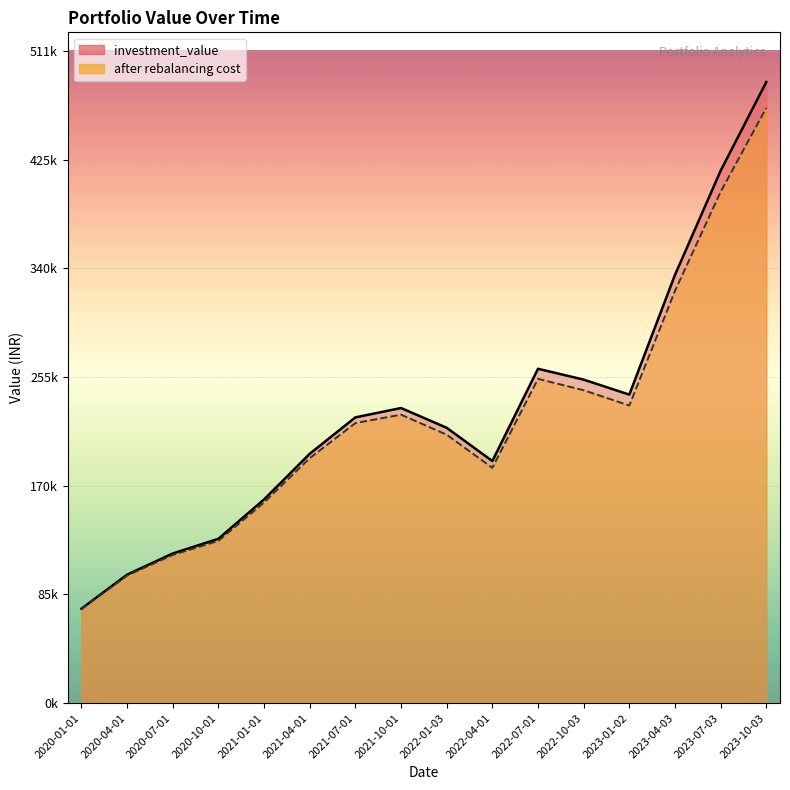

Is the value of investment_value at 2023-10-03 greater than the value of after rebalancing cost at 2021-04-01?

Yes